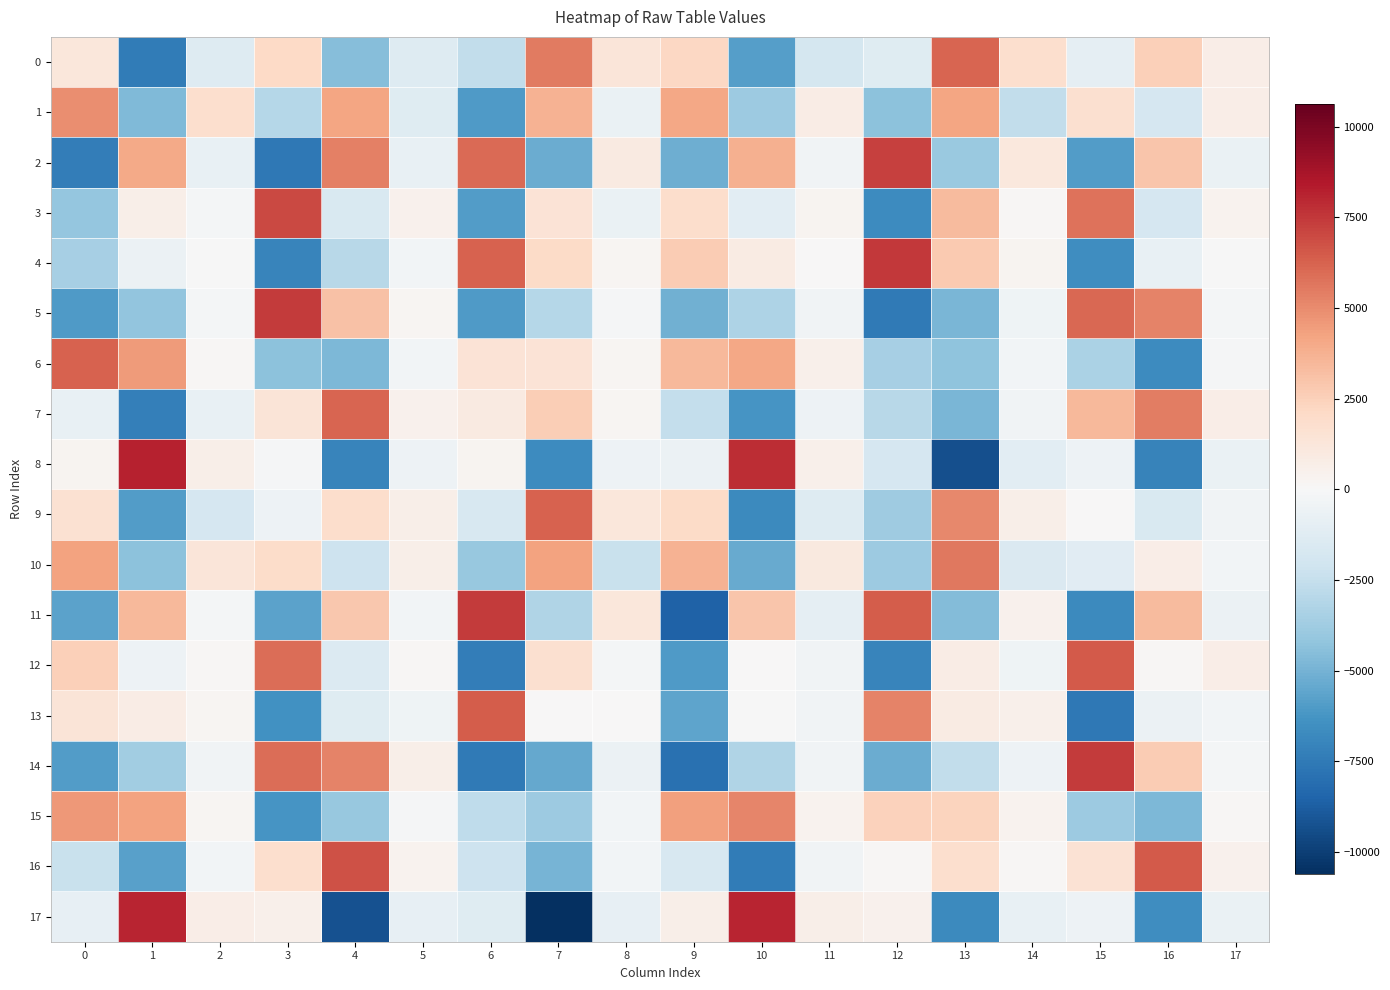

Which has a higher value, 2 or 14?

14